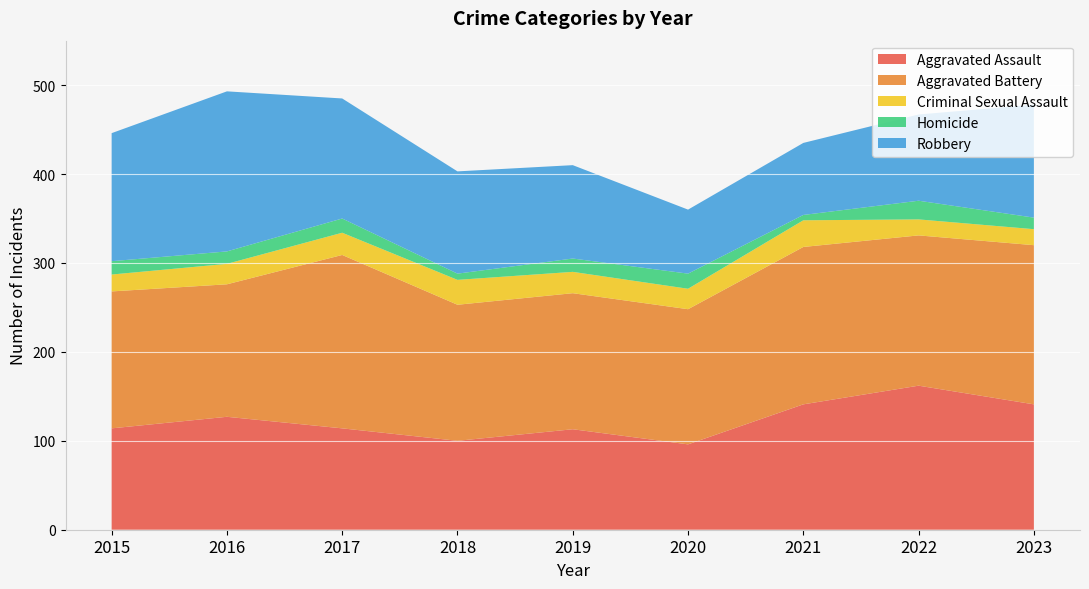

Reading left to right, transcribe all the data shown in this chart.

Aggravated Assault: 2015=114	2016=127	2017=114	2018=100	2019=113	2020=96	2021=141	2022=162	2023=141
Aggravated Battery: 2015=154	2016=149	2017=195	2018=153	2019=153	2020=152	2021=177	2022=169	2023=179
Criminal Sexual Assault: 2015=19	2016=23	2017=25	2018=28	2019=24	2020=23	2021=30	2022=18	2023=18
Homicide: 2015=15	2016=14	2017=16	2018=7	2019=15	2020=17	2021=6	2022=21	2023=13
Robbery: 2015=144	2016=180	2017=135	2018=115	2019=105	2020=72	2021=81	2022=97	2023=127